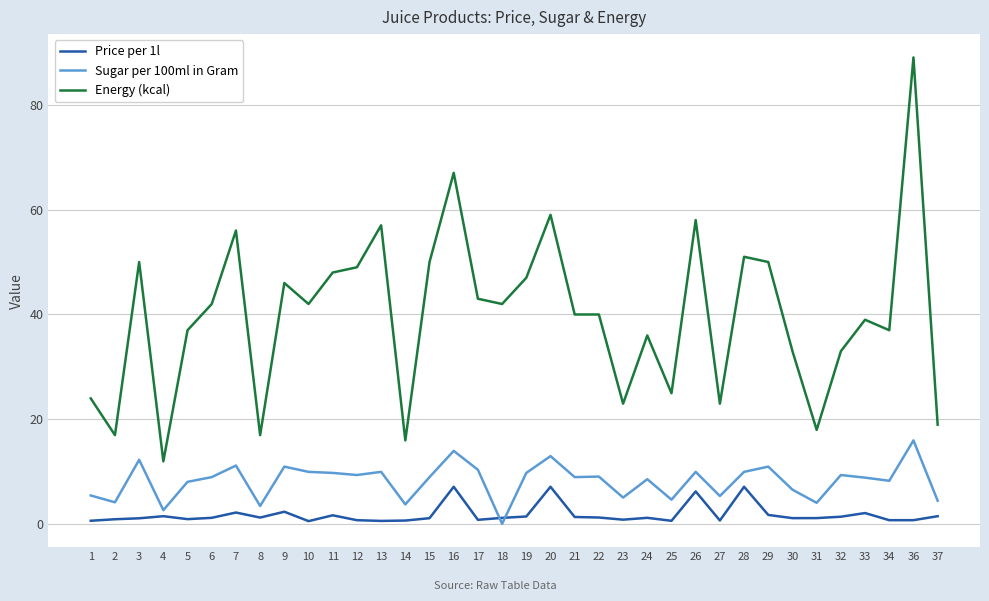

Is it true that Energy (kcal) equals 59.0 at 20?

True